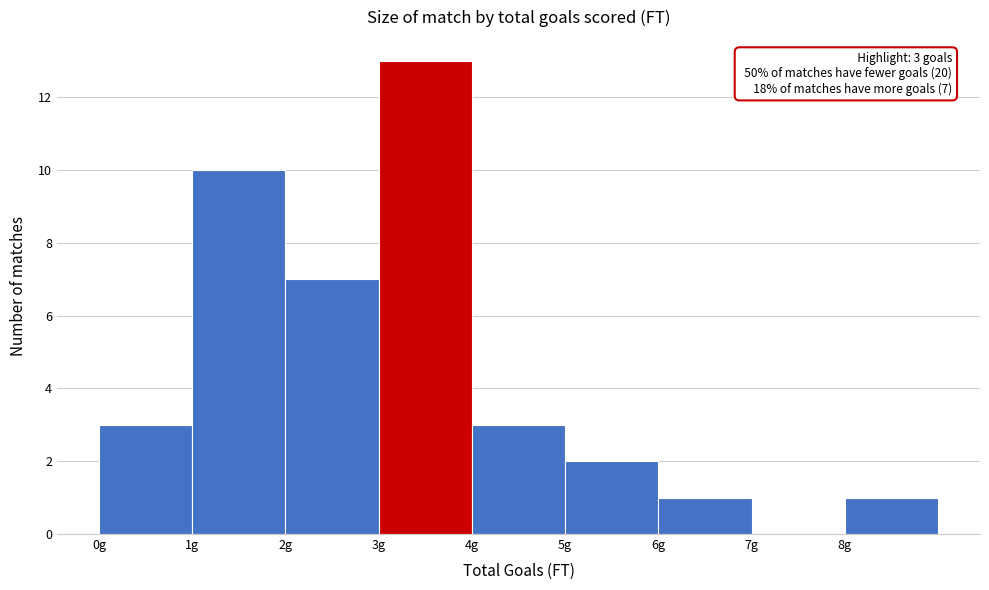

Over which range of the x-axis is the bar tallest?

3 to 4